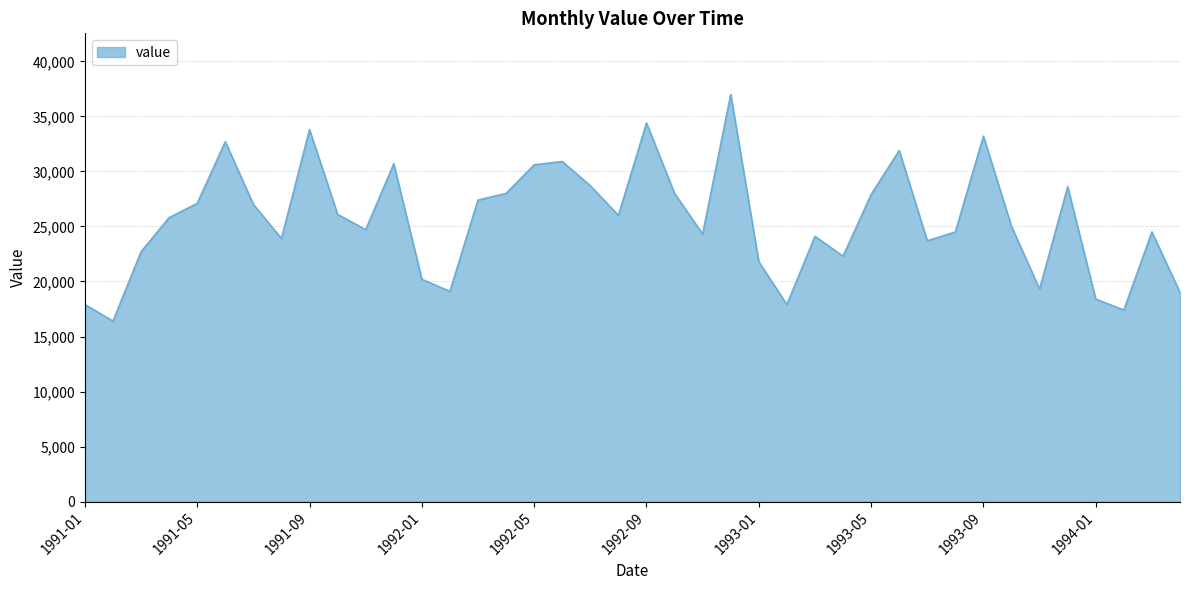

What is the minimum value shown in the chart?

16400